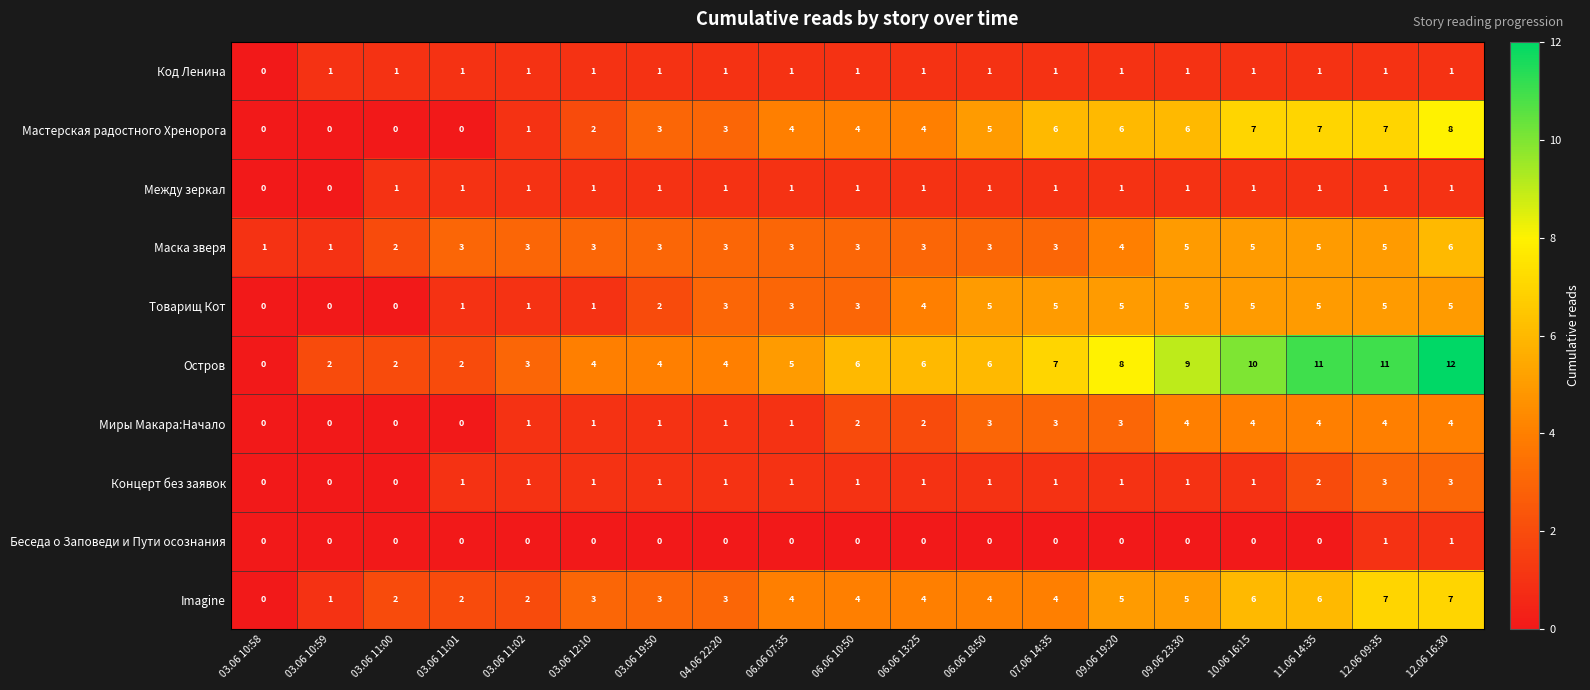

What is the spread (max minus min) of values at 12.06 09:35?

10